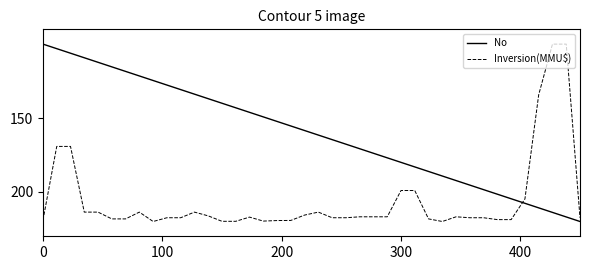

Rank the series by their average value, from lowest to highest.

No, Inversion(MMU$)